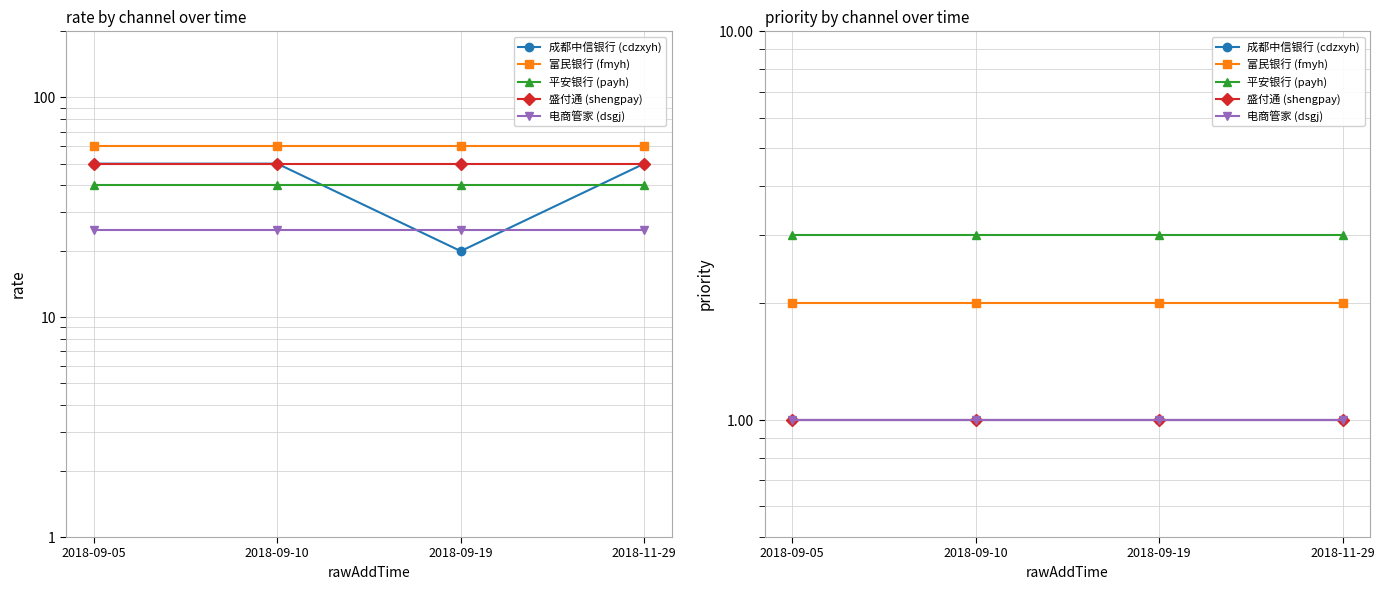

What is the average value of the 成都中信银行 (cdzxyh) series?

1